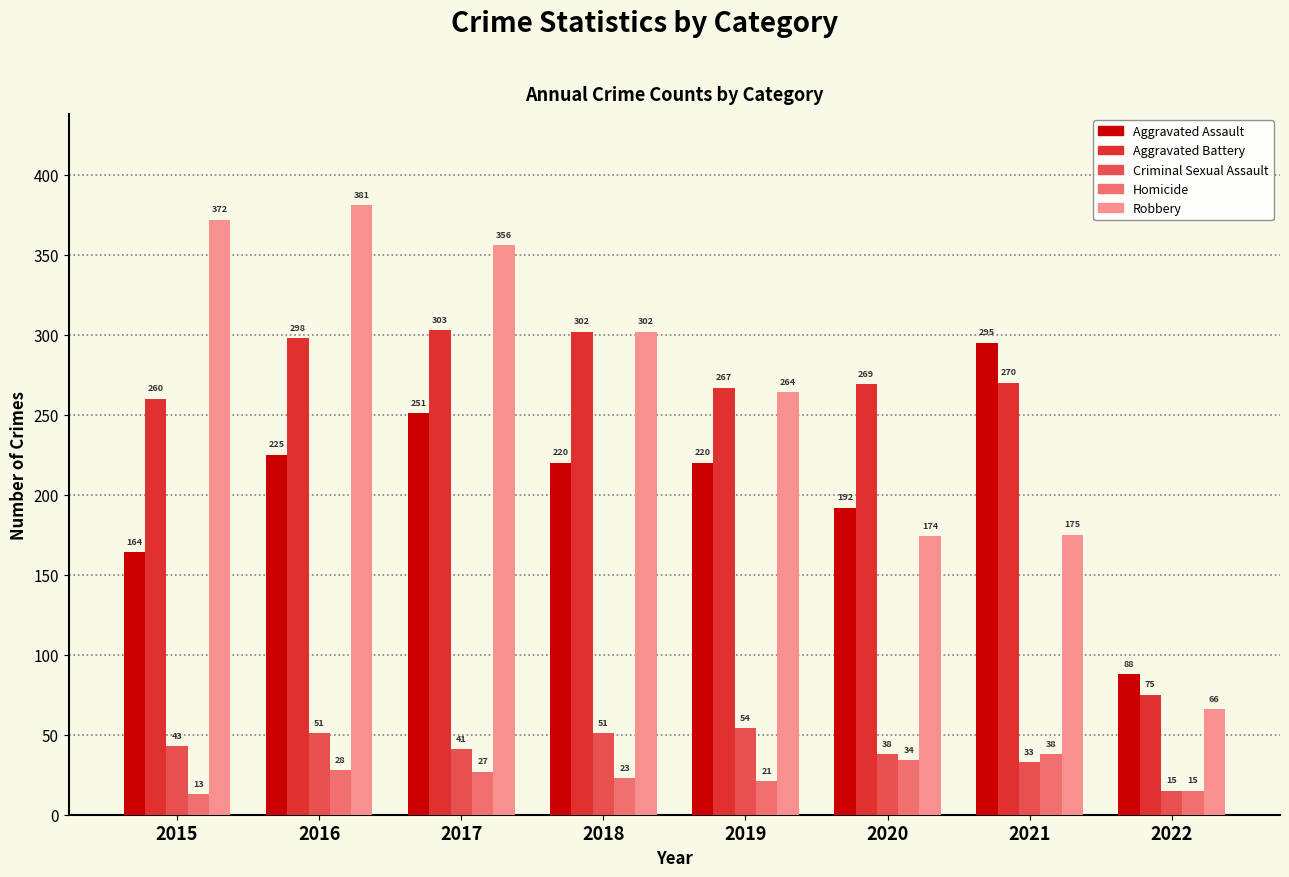

What is the smallest value displayed?

13